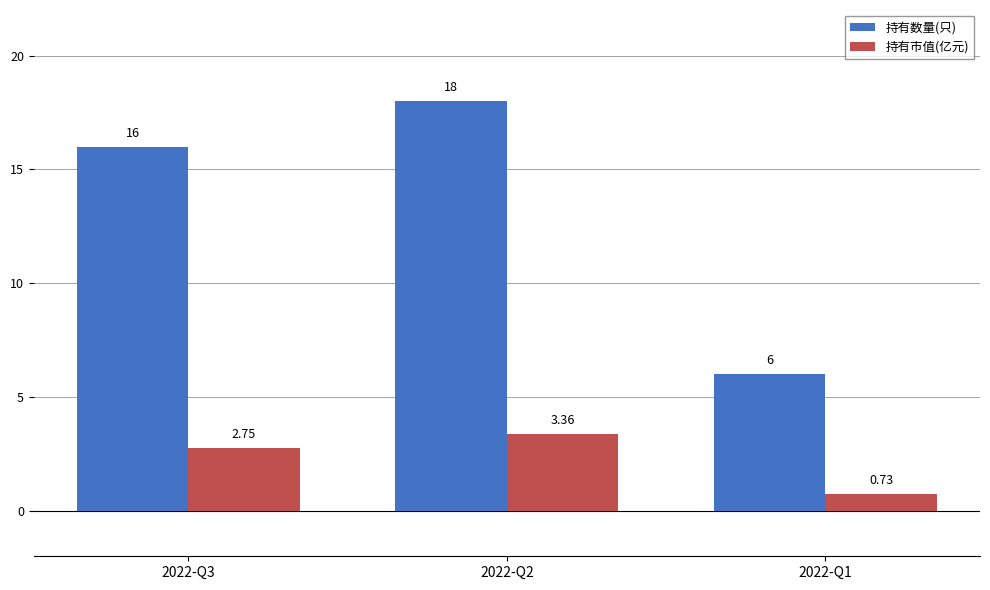

What are all the series names shown in the legend?

持有数量(只), 持有市值(亿元)